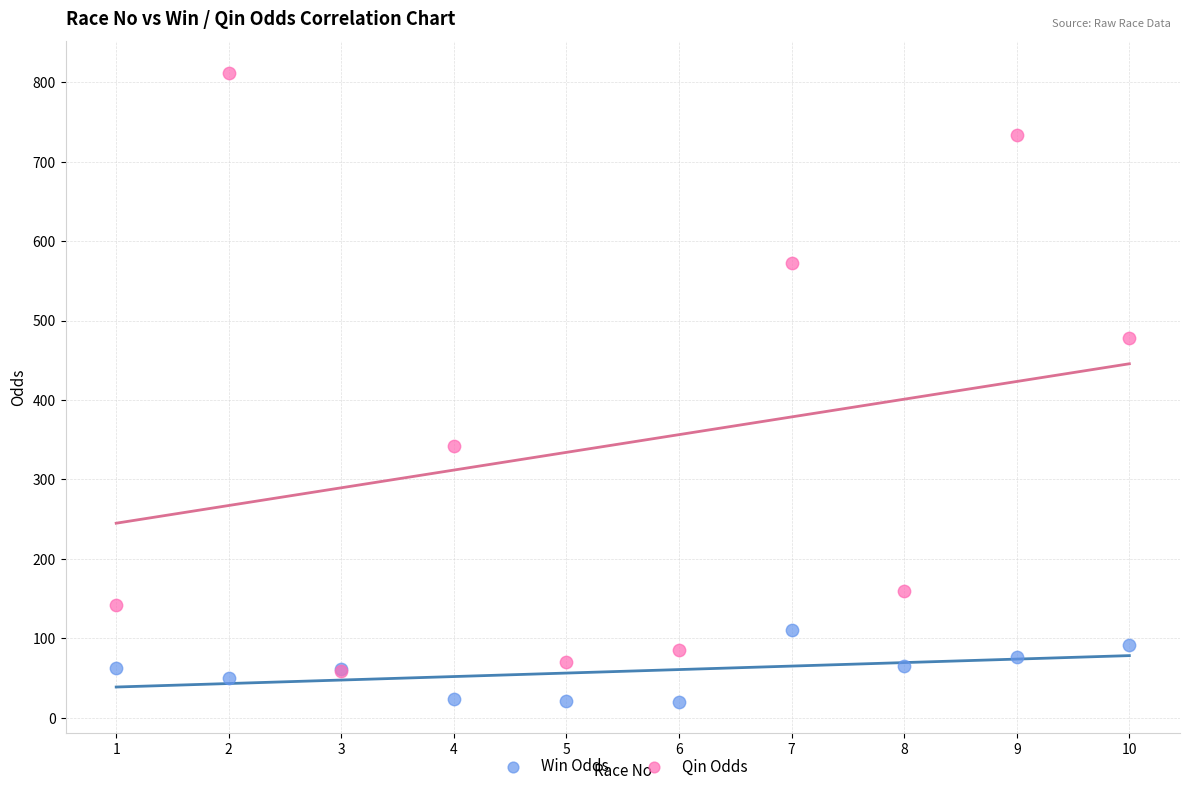

Which series has the largest Y range (max minus min)?

Qin Odds